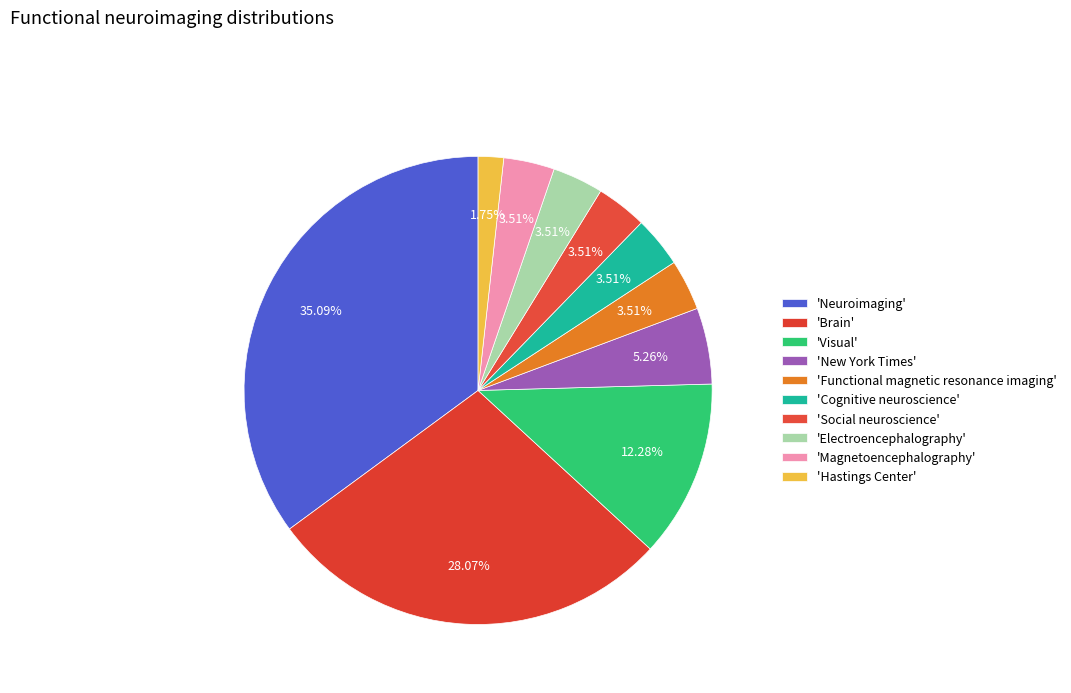

How many slices are in this pie chart?

10